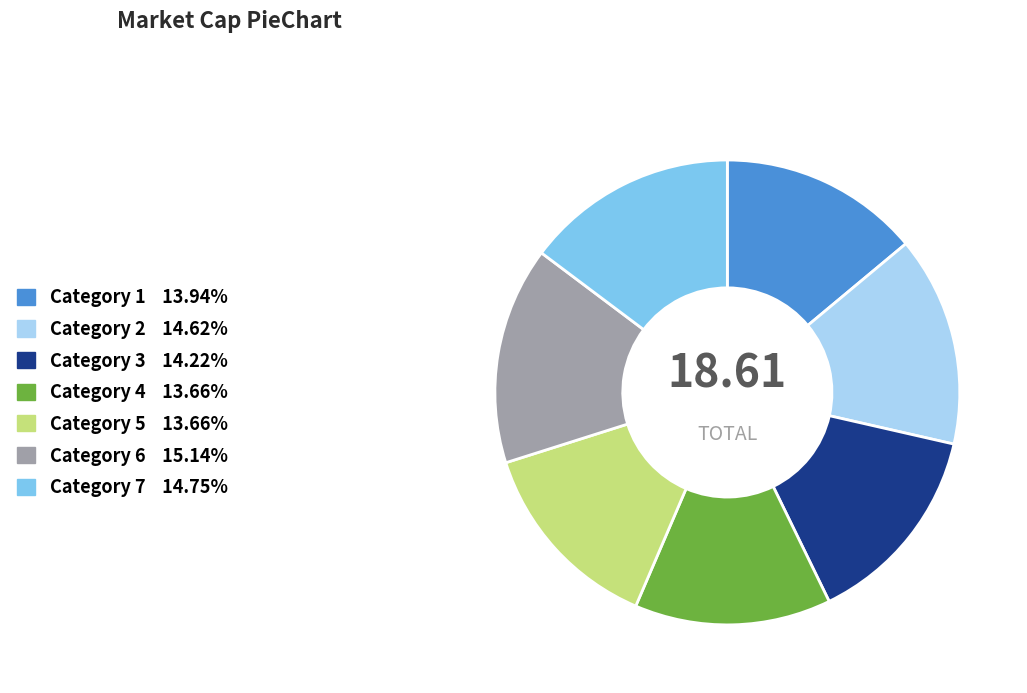

Is there a majority slice in this chart?

No